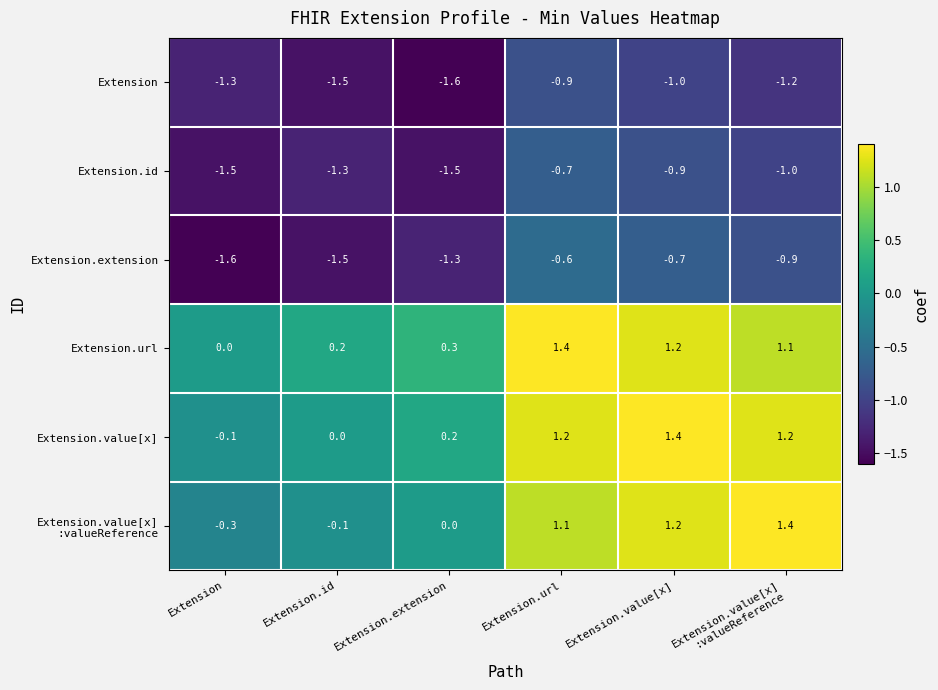

What is the difference between the maximum and second lowest values in the Extension.value[x] series?

1.4